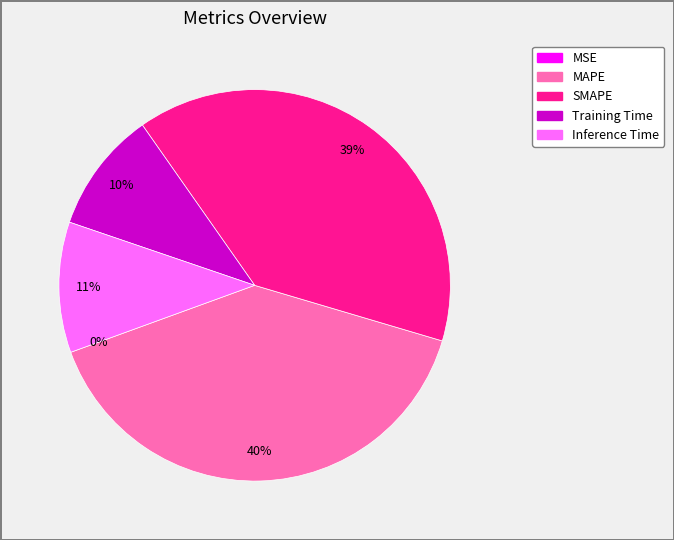

True or false: MAPE accounts for 50% of the total.

False